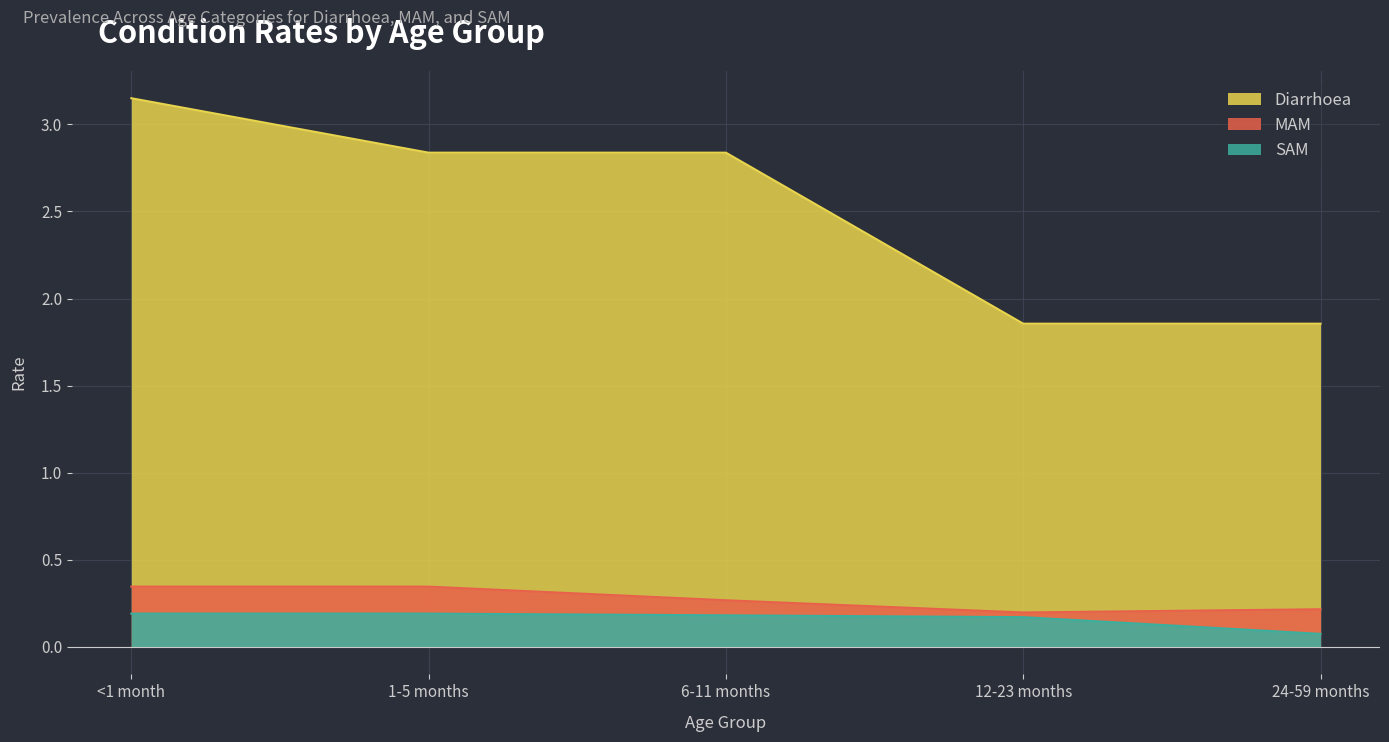

What is the smallest value displayed?

0.1